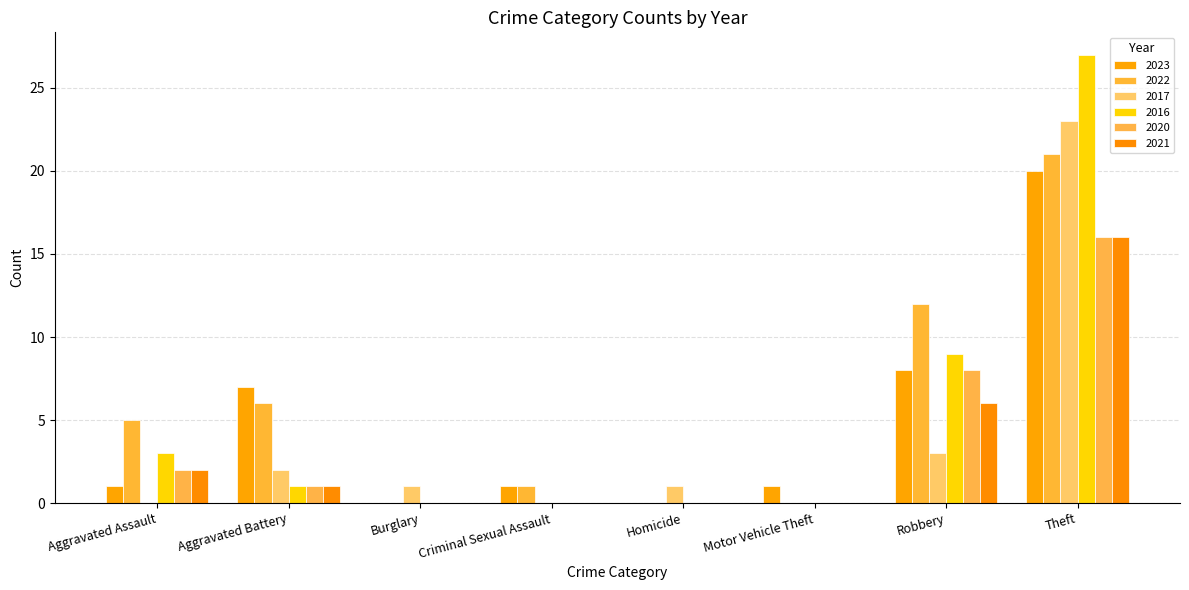

What is the sum of all 2021 values?

25